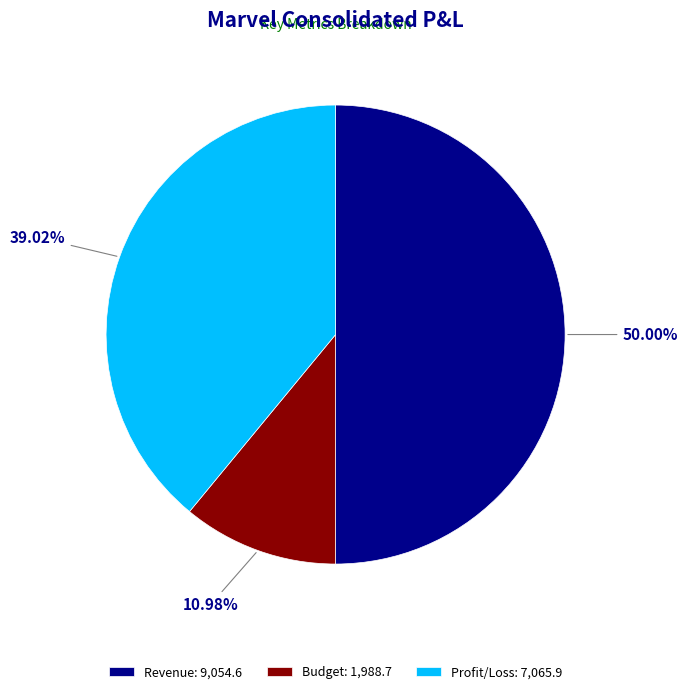

True or false: Revenue accounts for 62% of the total.

False